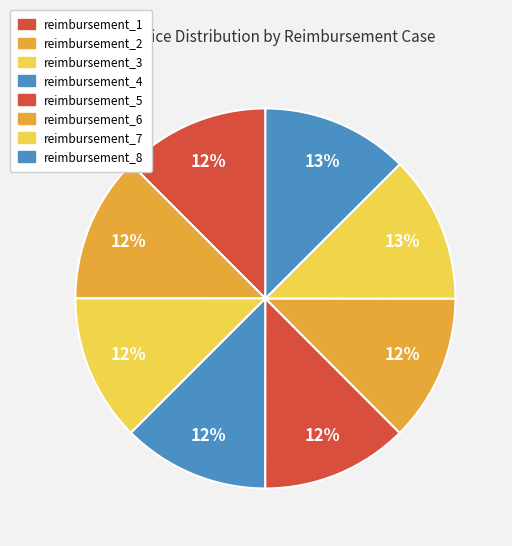

What portion of the pie excludes reimbursement_8?

87.5%